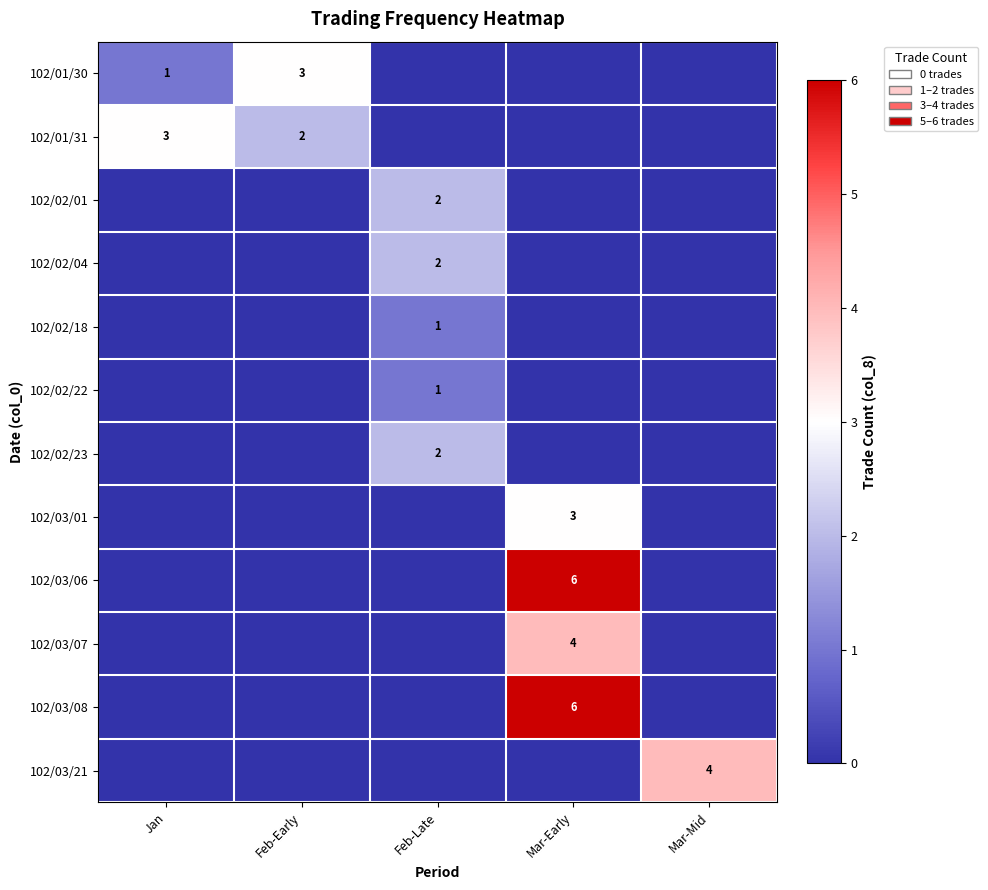

True or false: 102/02/18 has a value of 0 at Feb-Late.

False